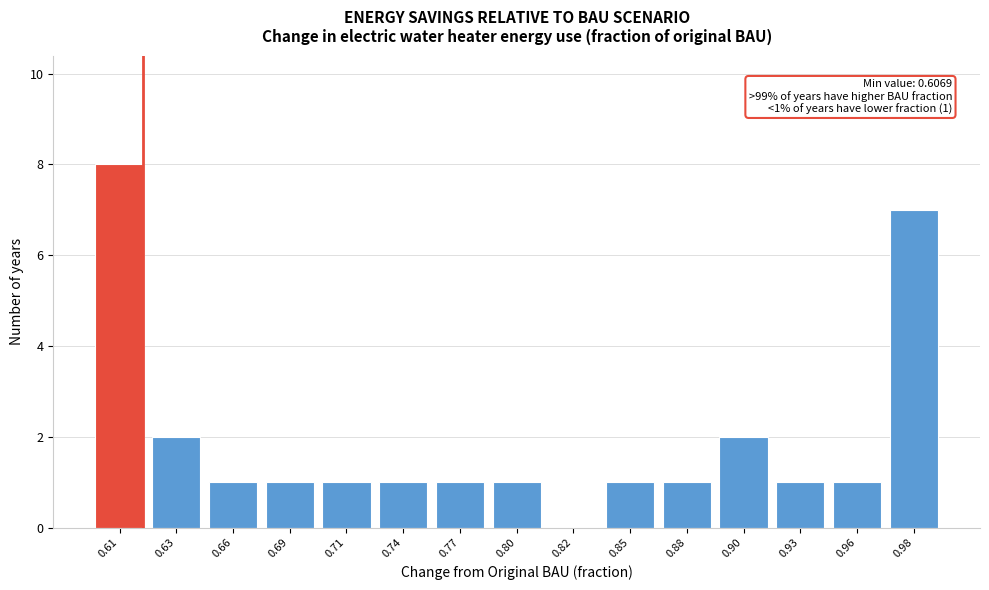

Reading left to right, extract all data points from this chart.

0.61=8	0.63=2	0.66=1	0.69=1	0.71=1	0.74=1	0.77=1	0.80=1	0.82=0	0.85=1	0.88=1	0.90=2	0.93=1	0.96=1	0.98=7